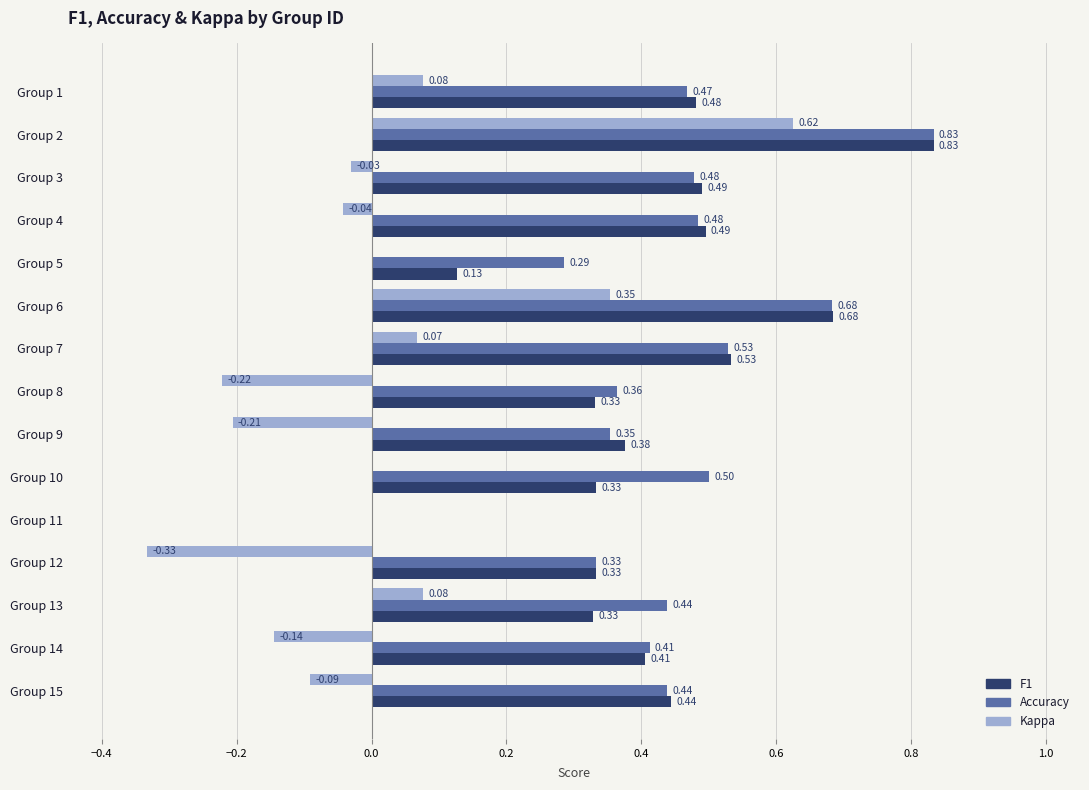

At which category is the sum across all series the highest?

Group 2